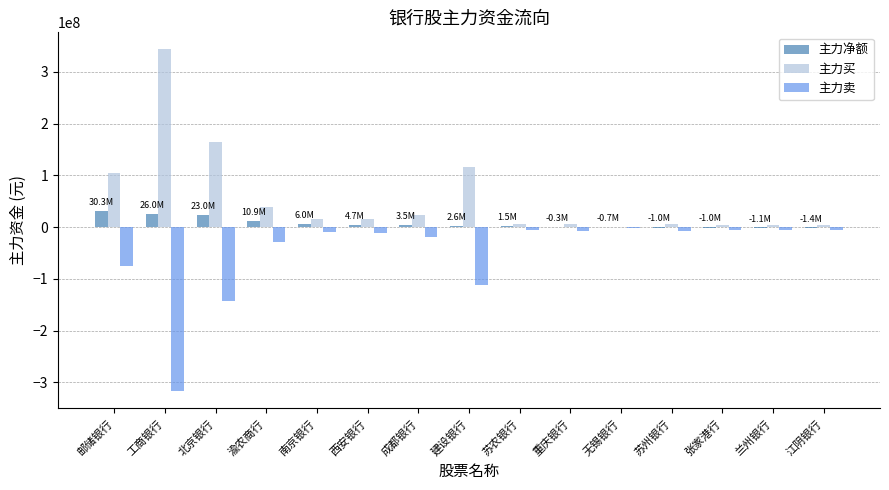

Is the value of 主力买 at 张家港行 greater than the value of 主力净额 at 工商银行?

No